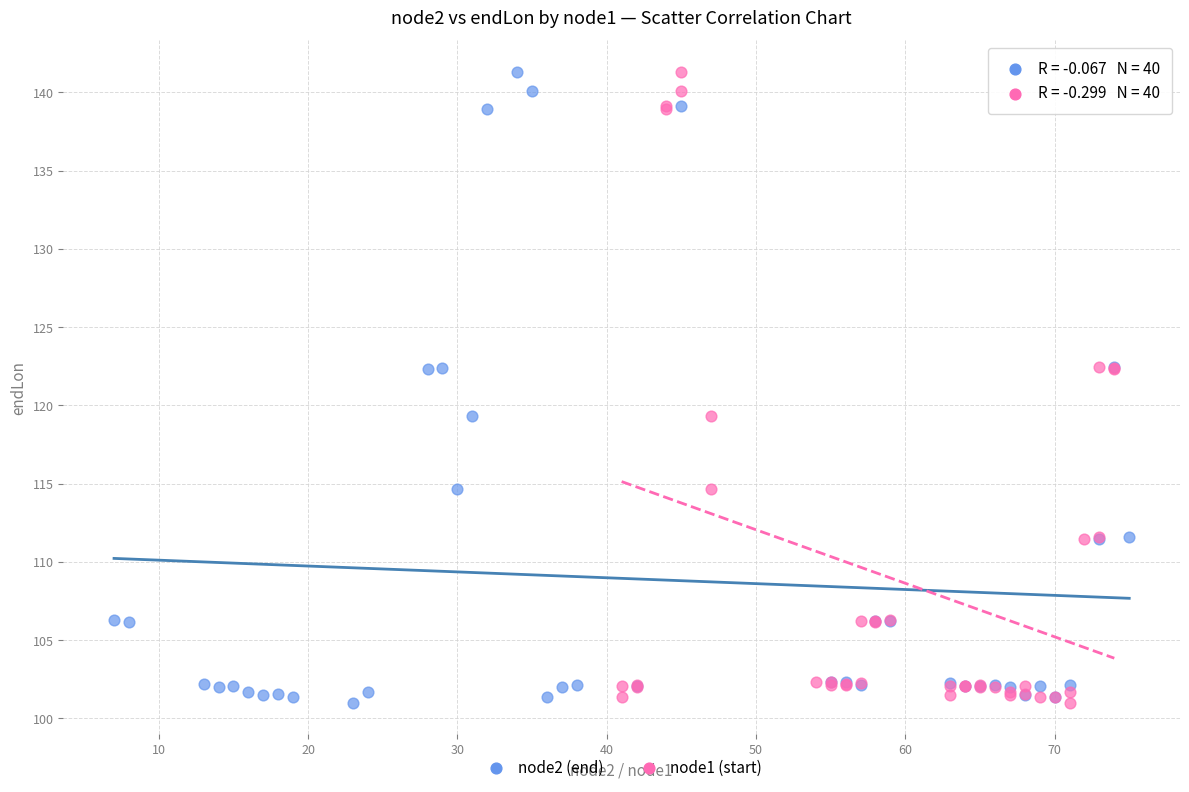

What are all the series names shown in the legend?

node2 (end), node1 (start)